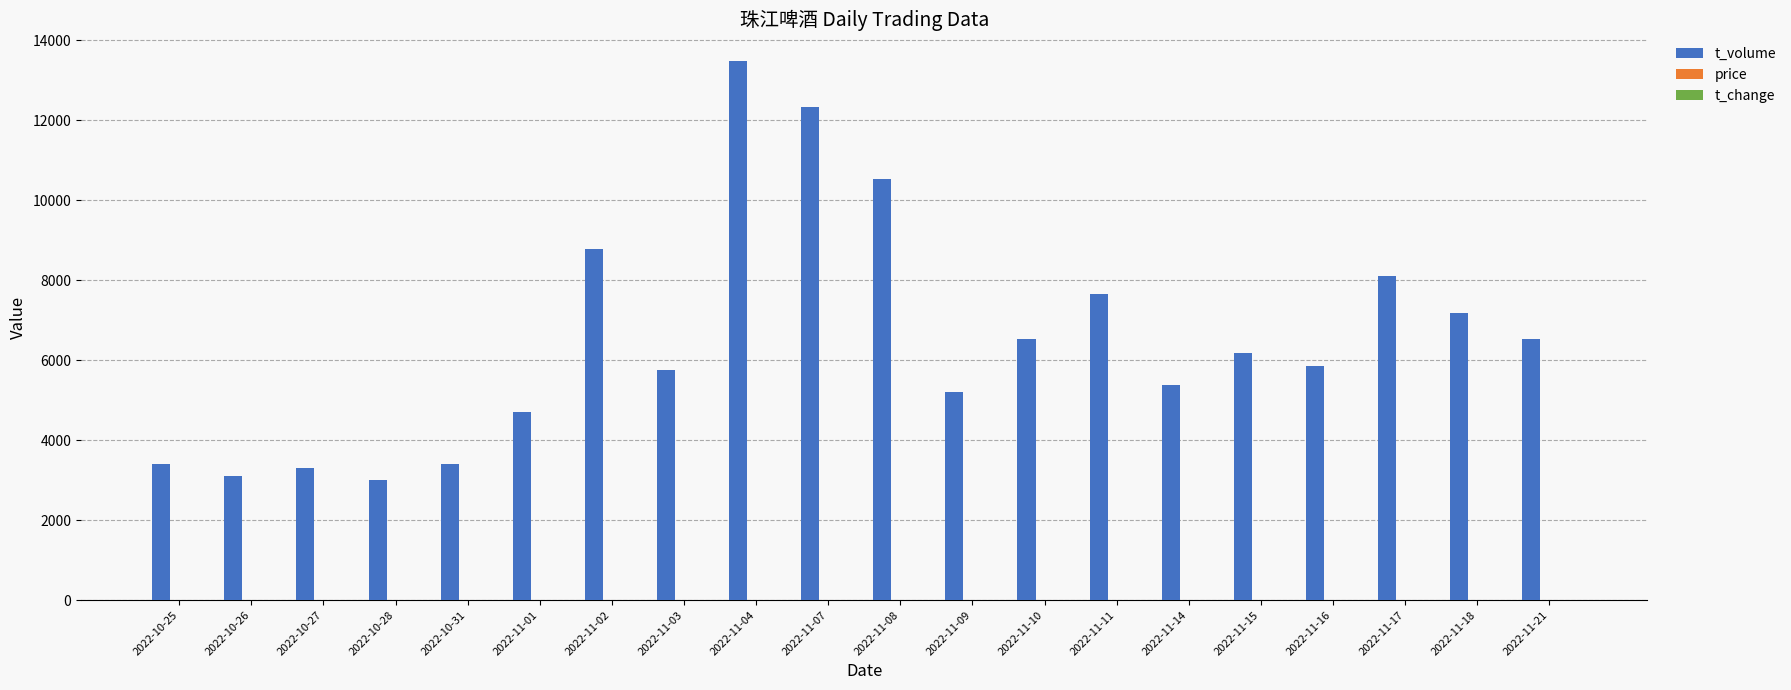

What is the sum of all t_volume values?

130331.0